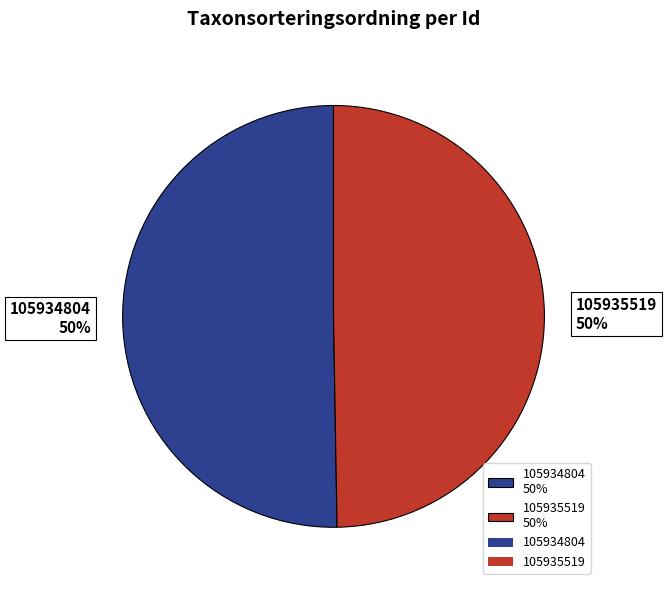

Which slice represents more than half of the pie?

105934804